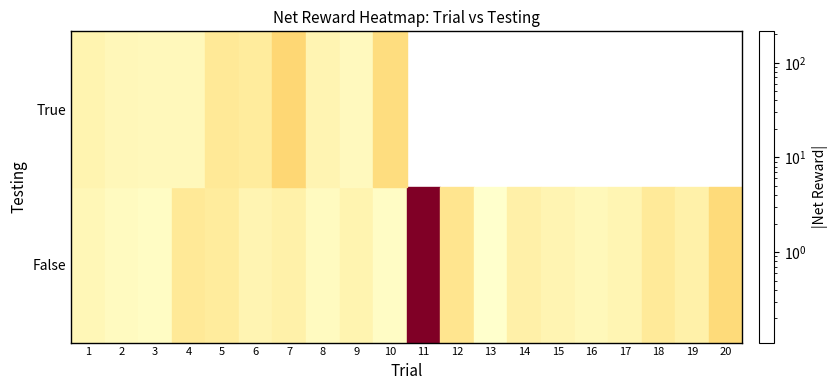

At which category does the chart reach its peak across all series?

13